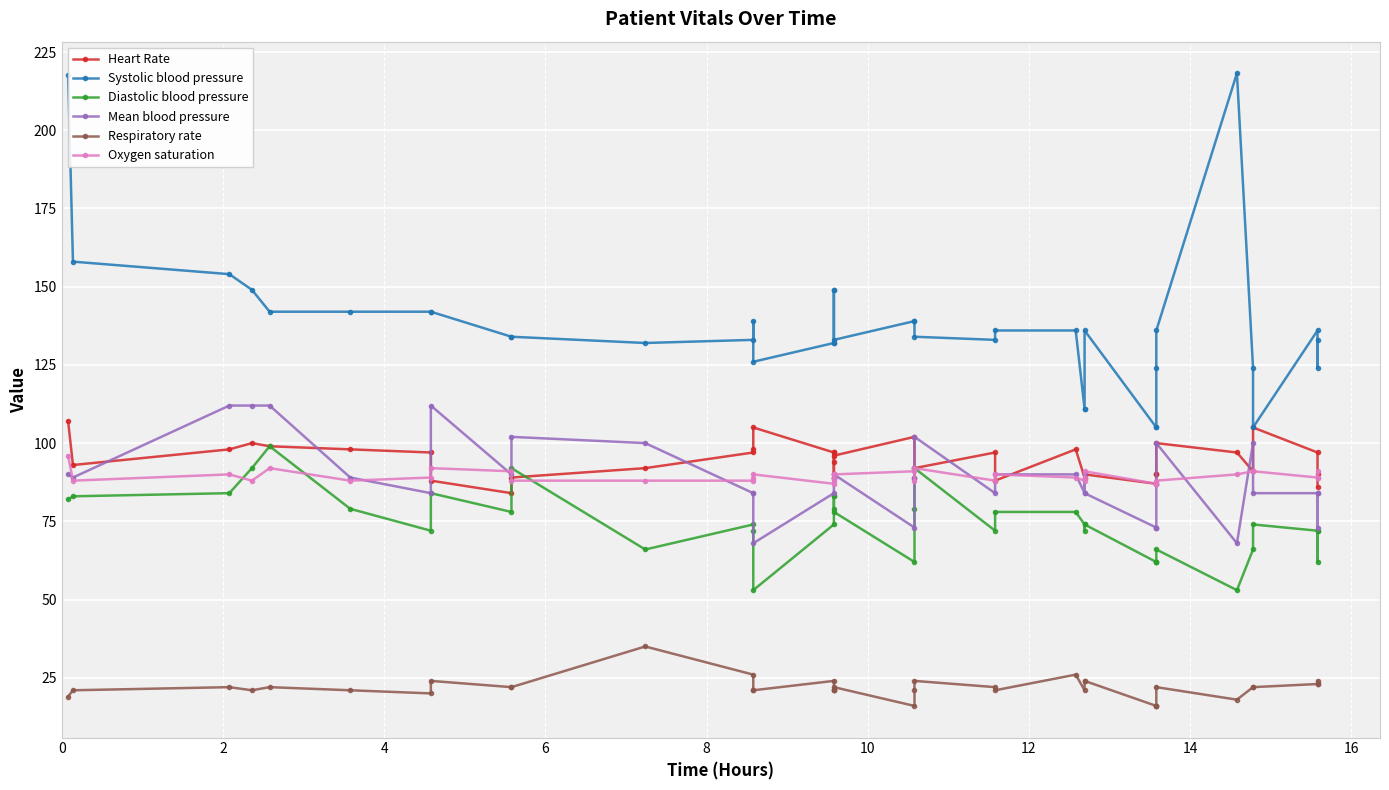

What is the average value of the Respiratory rate series?

21.8